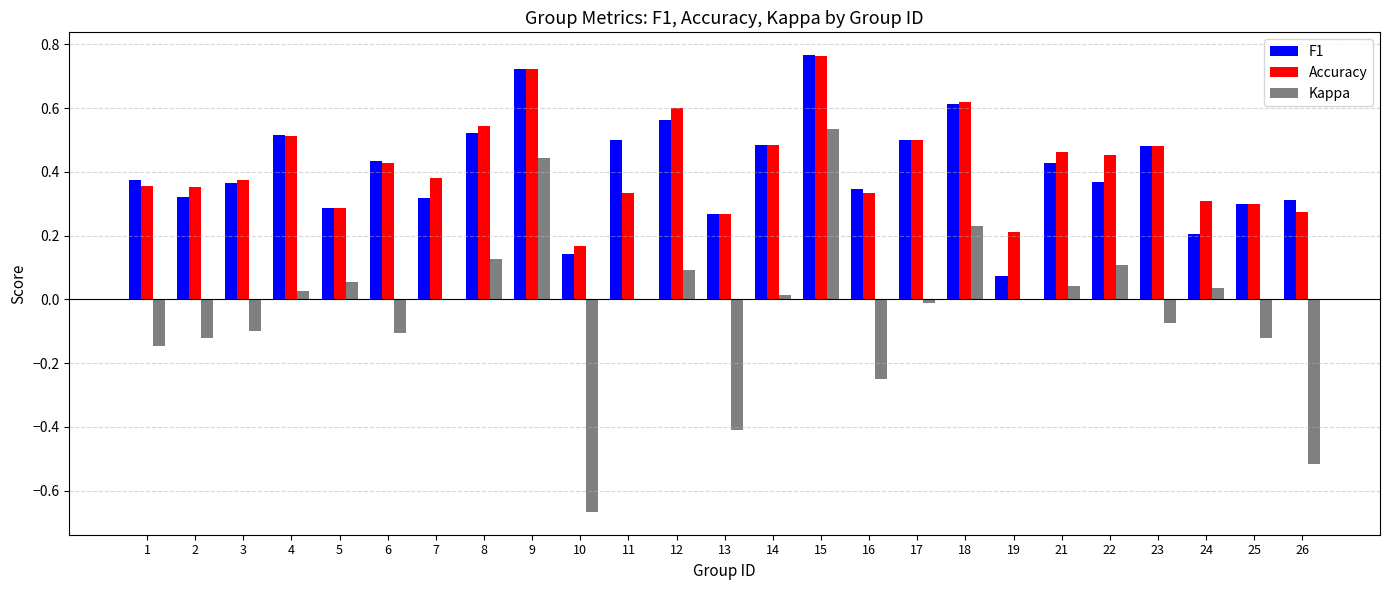

What is the sum of all Kappa values?

-0.8